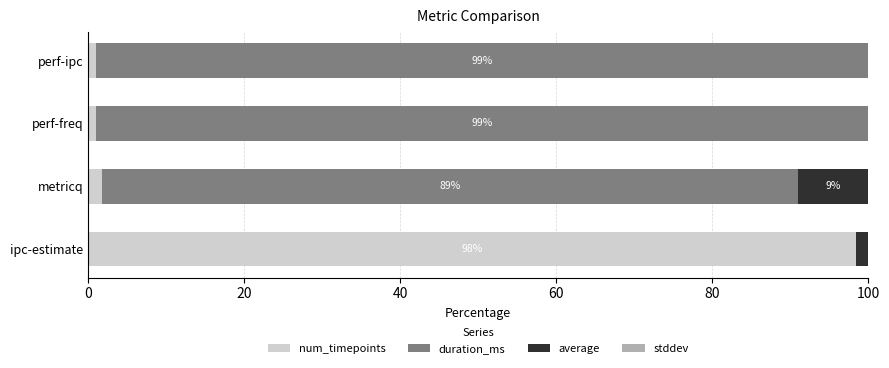

What is the sum of all num_timepoints values?

102.3